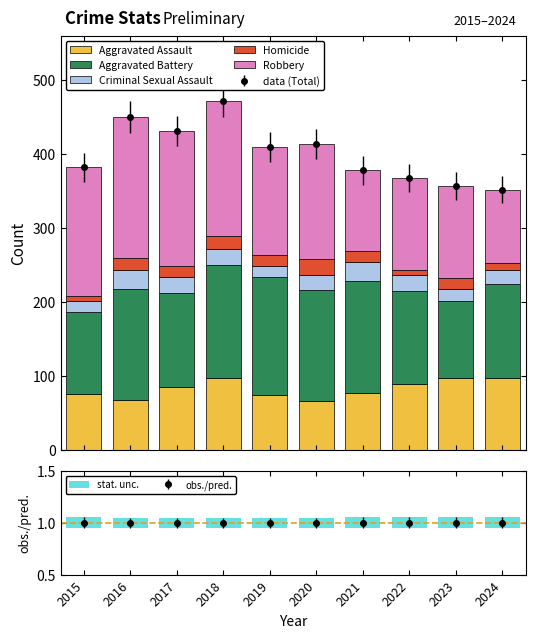

How many bars are there in each group?

5